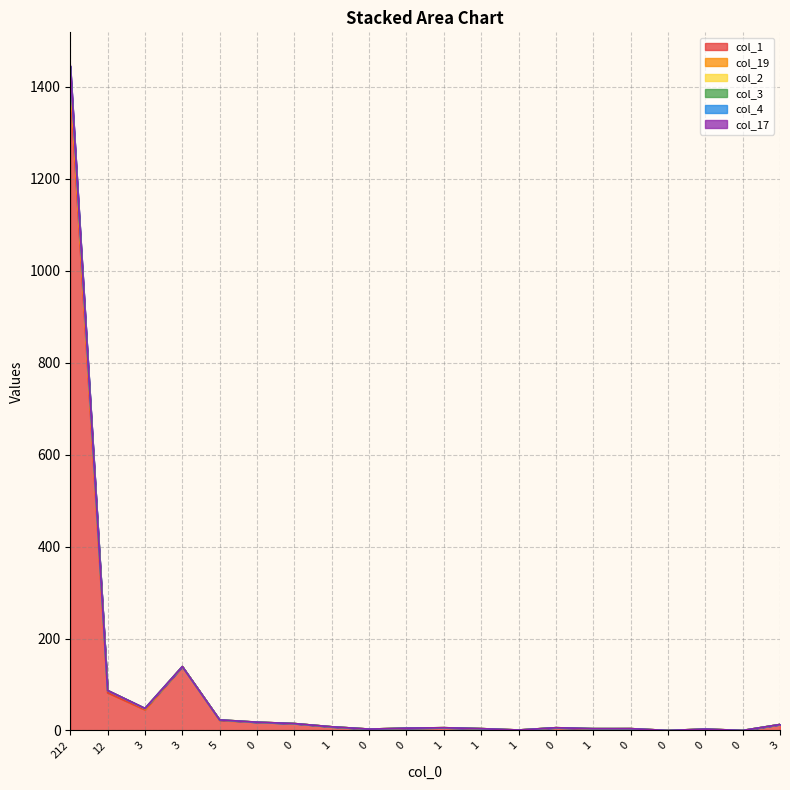

What is the difference between the col_17 values at 1 and 0?

2